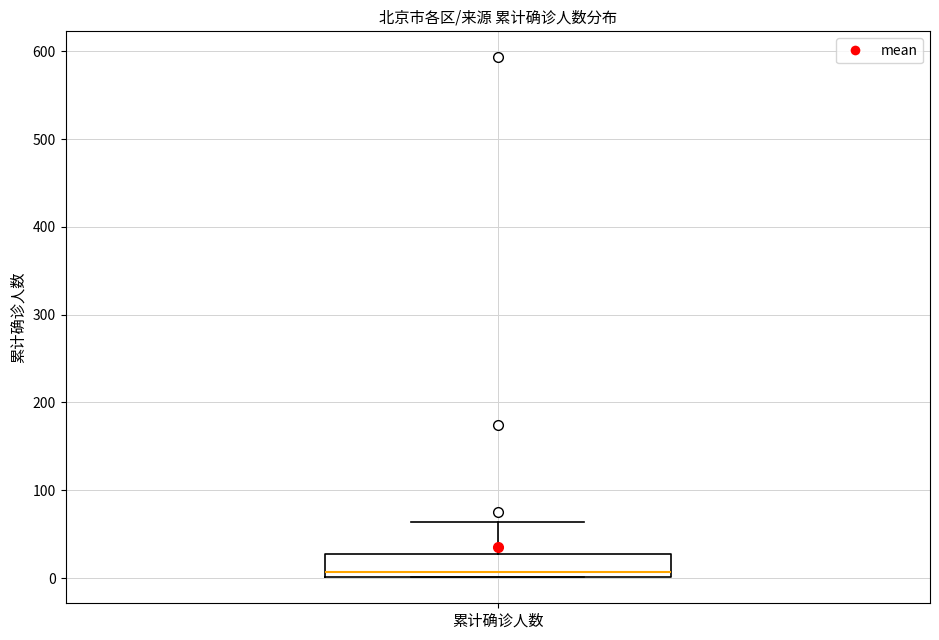

Where does the upper whisker of the box for 累计确诊人数 end on the y-axis? The values are not printed on the chart, so give them approximately, as read against the axis.

60